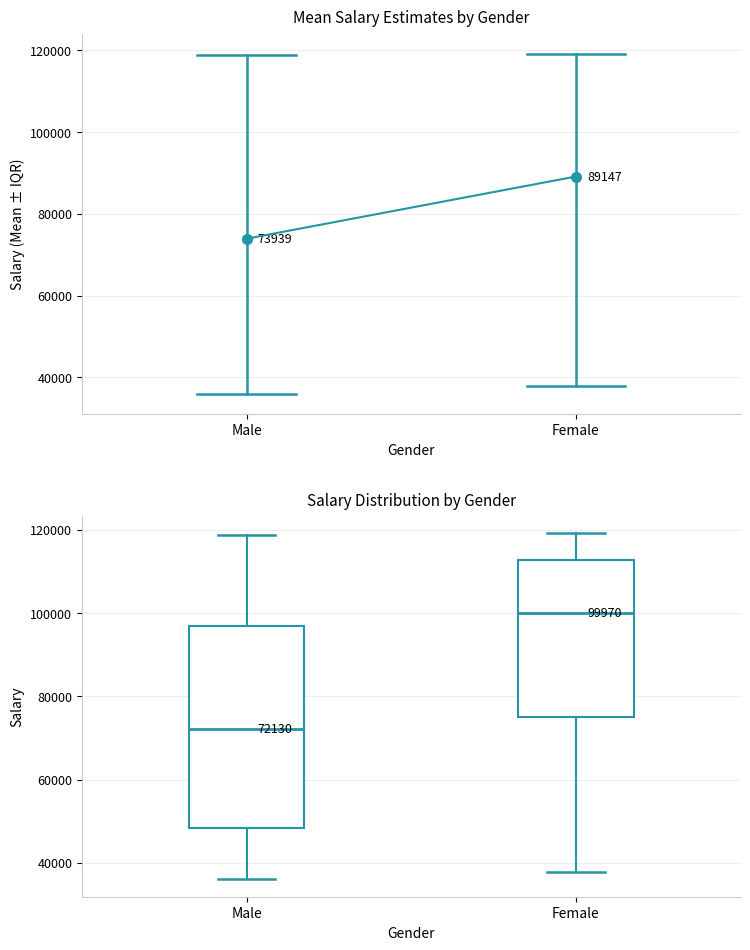

Comparing the boxes themselves (not the whiskers), which one is the tallest?

Male